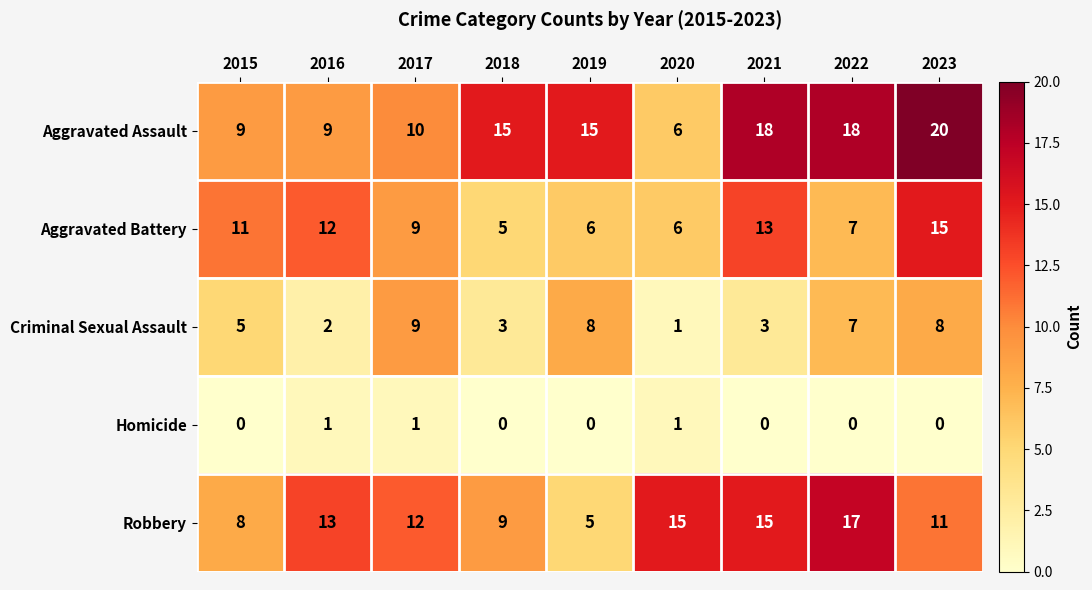

At 2018, list the series in order from smallest to largest.

Homicide, Criminal Sexual Assault, Aggravated Battery, Robbery, Aggravated Assault